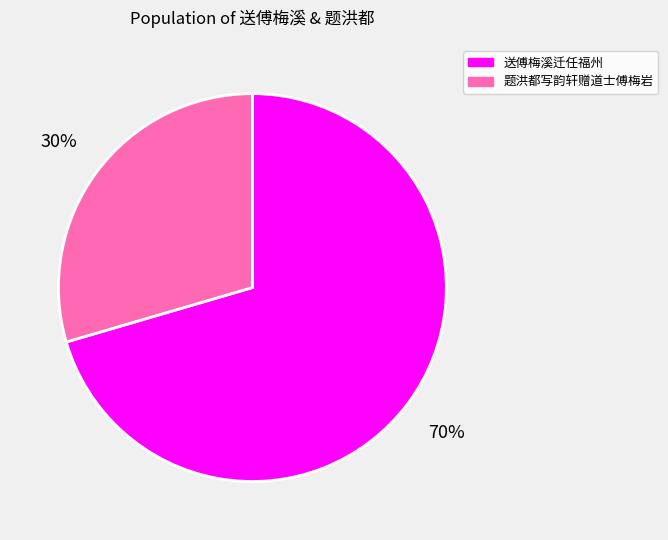

Which category has the biggest portion of the pie?

送傅梅溪迁任福州